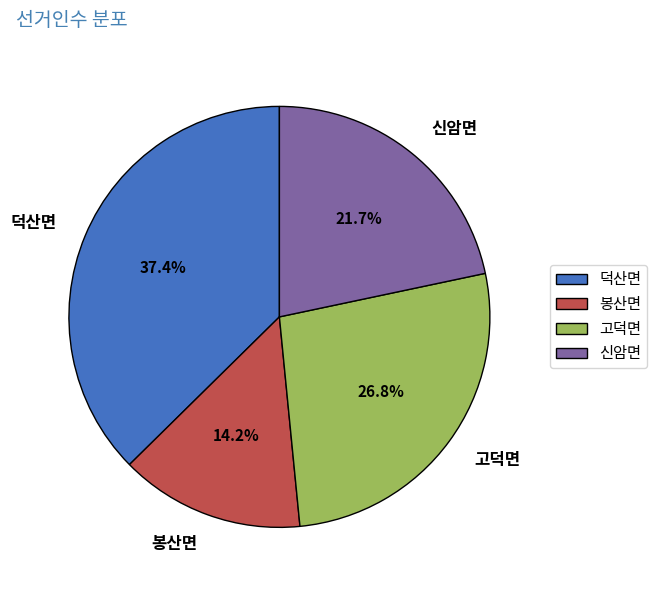

Combined, do 덕산면 and 봉산면 account for over 50%?

Yes